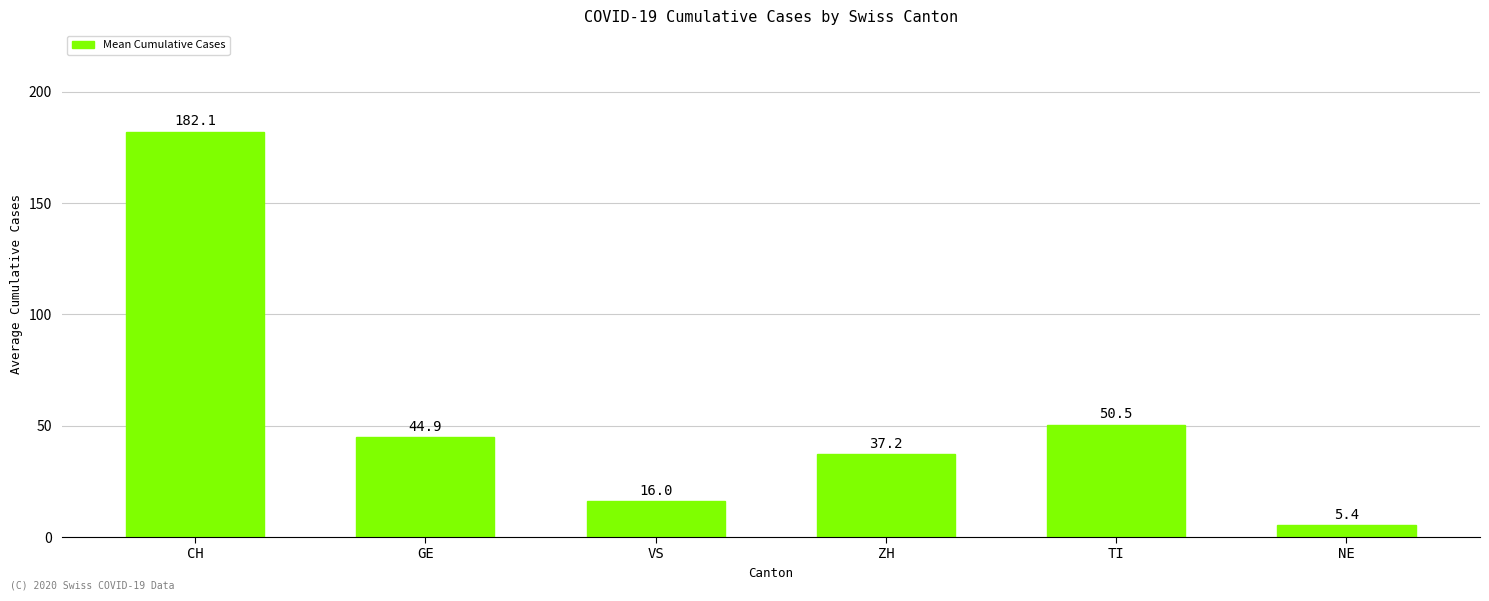

At which category does the chart reach its peak across all series?

CH